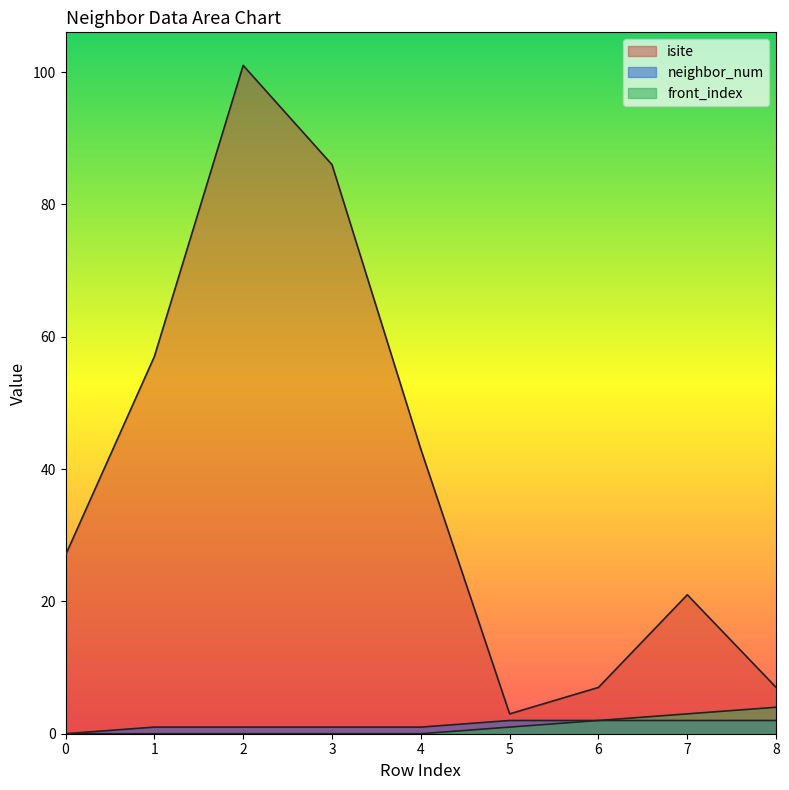

True or false: front_index and neighbor_num intersect in this chart.

False